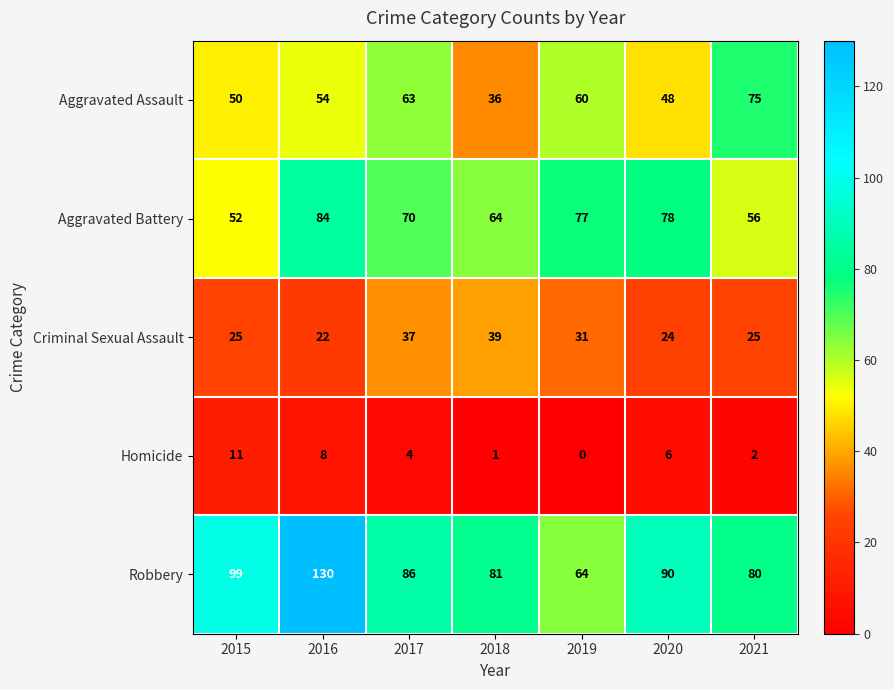

List the series in order of their peak value, lowest first.

Homicide, Criminal Sexual Assault, Aggravated Assault, Aggravated Battery, Robbery